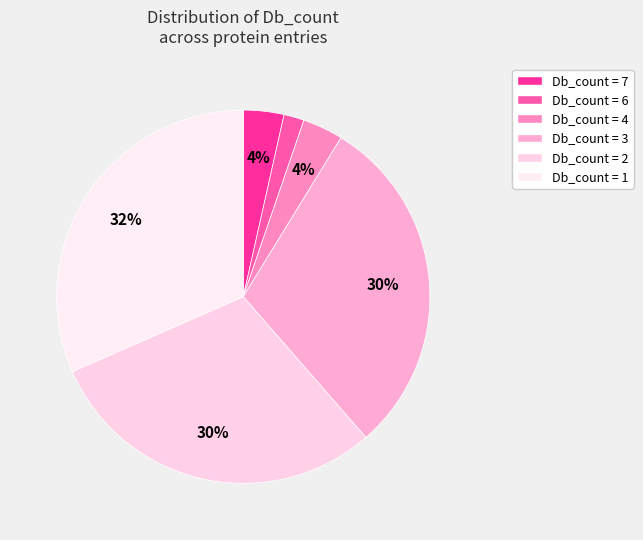

Count the number of slices in the pie.

6